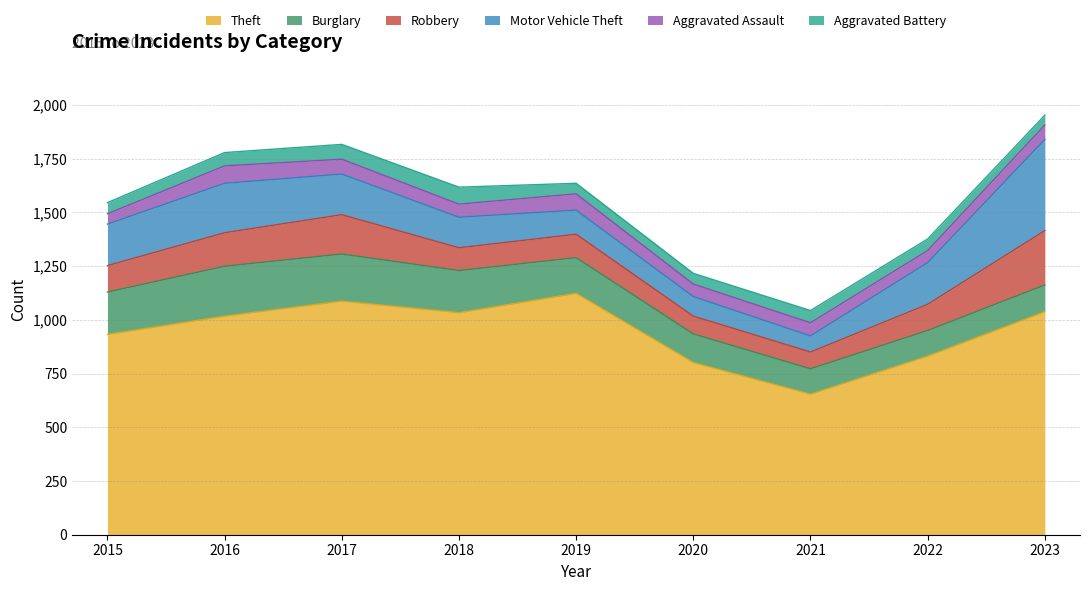

At 2023, list the series in order from smallest to largest.

Aggravated Battery, Aggravated Assault, Burglary, Robbery, Motor Vehicle Theft, Theft